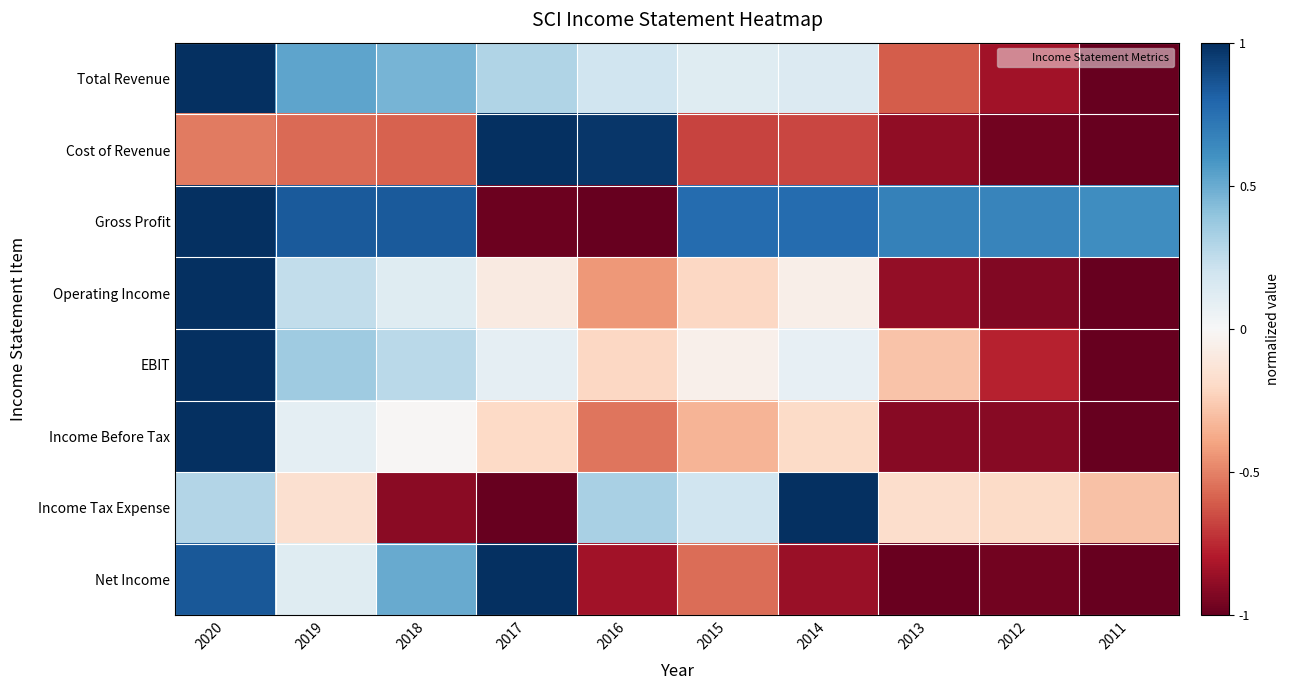

Reading right to left, extract all data points from this chart.

Total Revenue: 2011=-1.0	2012=-0.8	2013=-0.6	2014=0.1	2015=0.1	2016=0.2	2017=0.3	2018=0.5	2019=0.5	2020=1.0
Cost of Revenue: 2011=-1.0	2012=-1.0	2013=-0.9	2014=-0.7	2015=-0.7	2016=1.0	2017=1.0	2018=-0.6	2019=-0.6	2020=-0.5
Gross Profit: 2011=0.6	2012=0.7	2013=0.7	2014=0.8	2015=0.8	2016=-1.0	2017=-1.0	2018=0.8	2019=0.8	2020=1.0
Operating Income: 2011=-1.0	2012=-0.9	2013=-0.9	2014=-0.1	2015=-0.2	2016=-0.4	2017=-0.1	2018=0.1	2019=0.2	2020=1.0
EBIT: 2011=-1.0	2012=-0.8	2013=-0.3	2014=0.1	2015=-0.1	2016=-0.2	2017=0.1	2018=0.3	2019=0.4	2020=1.0
Income Before Tax: 2011=-1.0	2012=-0.9	2013=-0.9	2014=-0.2	2015=-0.3	2016=-0.5	2017=-0.2	2018=-0.0	2019=0.1	2020=1.0
Income Tax Expense: 2011=-0.3	2012=-0.2	2013=-0.2	2014=1.0	2015=0.2	2016=0.3	2017=-1.0	2018=-0.9	2019=-0.2	2020=0.3
Net Income: 2011=-1.0	2012=-1.0	2013=-1.0	2014=-0.9	2015=-0.6	2016=-0.8	2017=1.0	2018=0.5	2019=0.1	2020=0.8